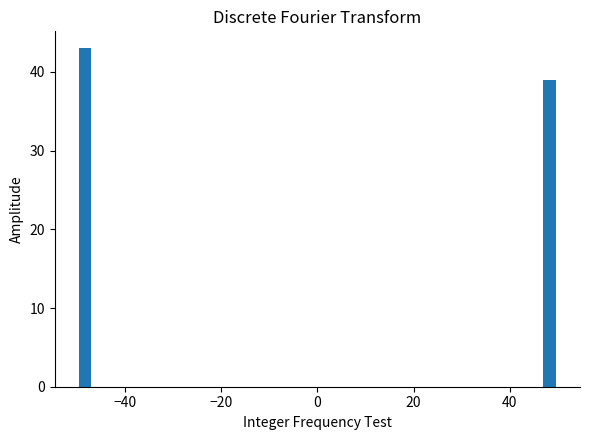

Read against the x-axis, roughly where is the centre of the tallest bar?

-48